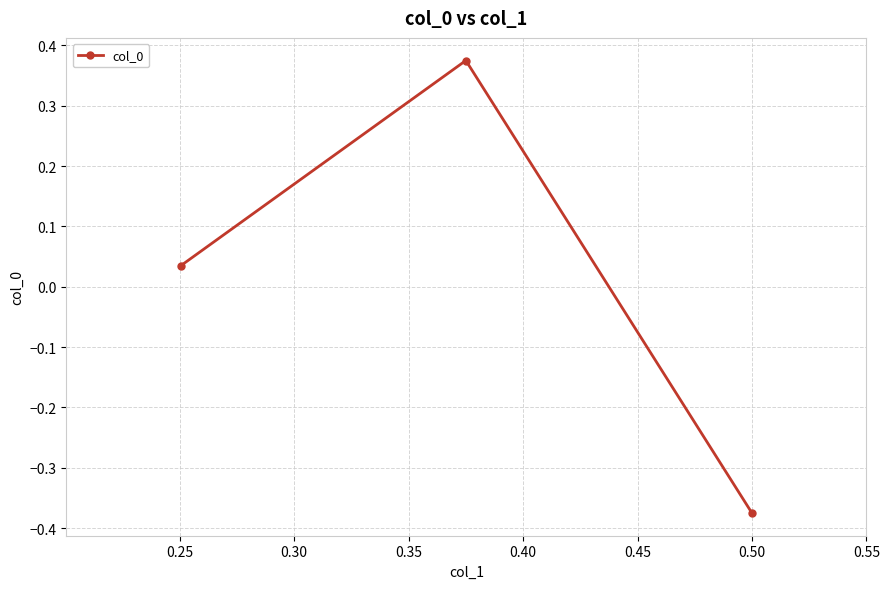

How many negative values are there?

1